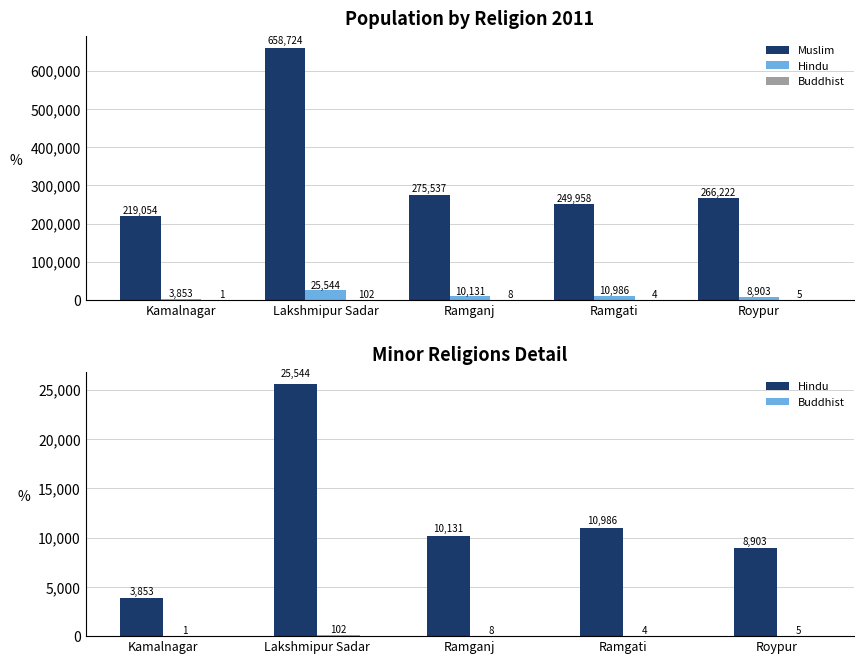

At which label is Hindu closest to 14698?

Ramgati